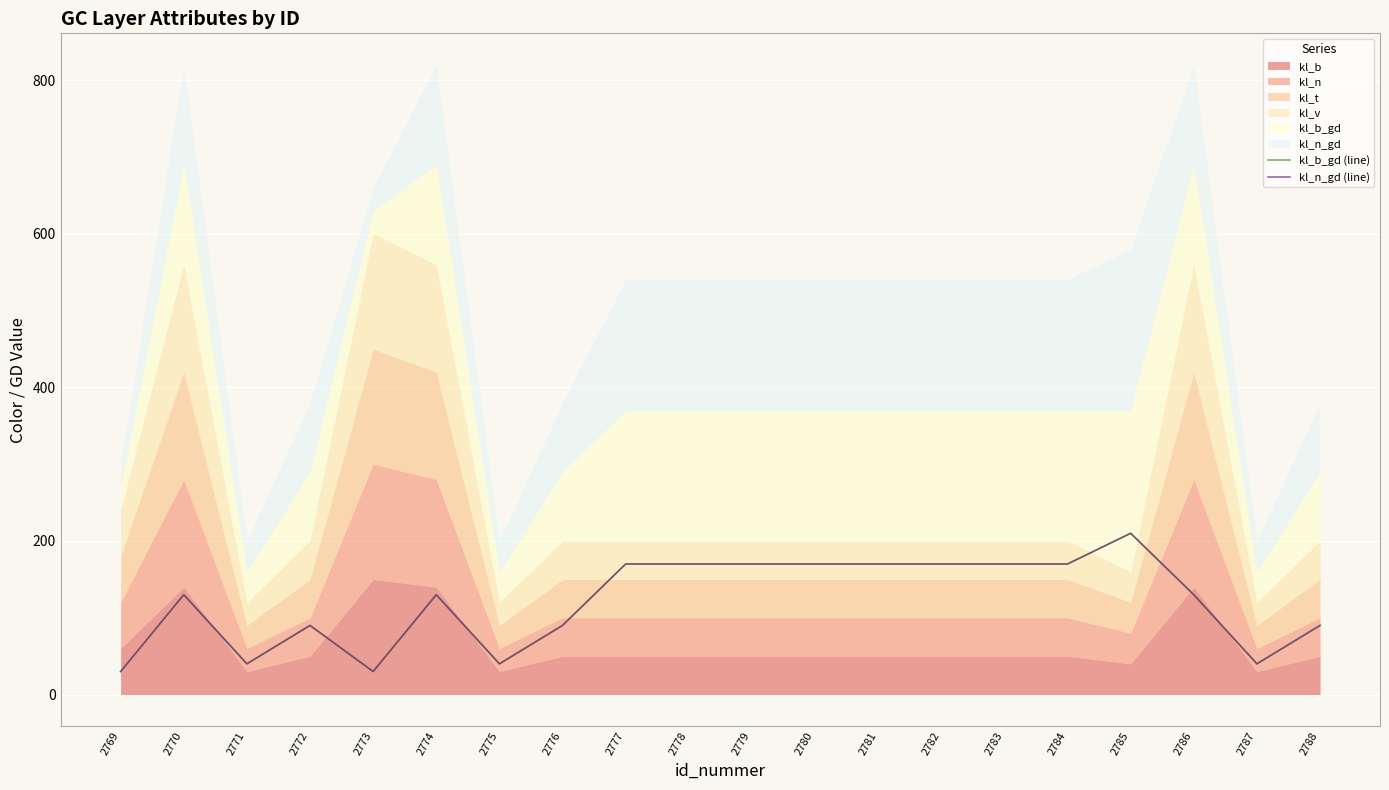

What is the difference between the second highest and second lowest values in the kl_n_gd (line) series?

140